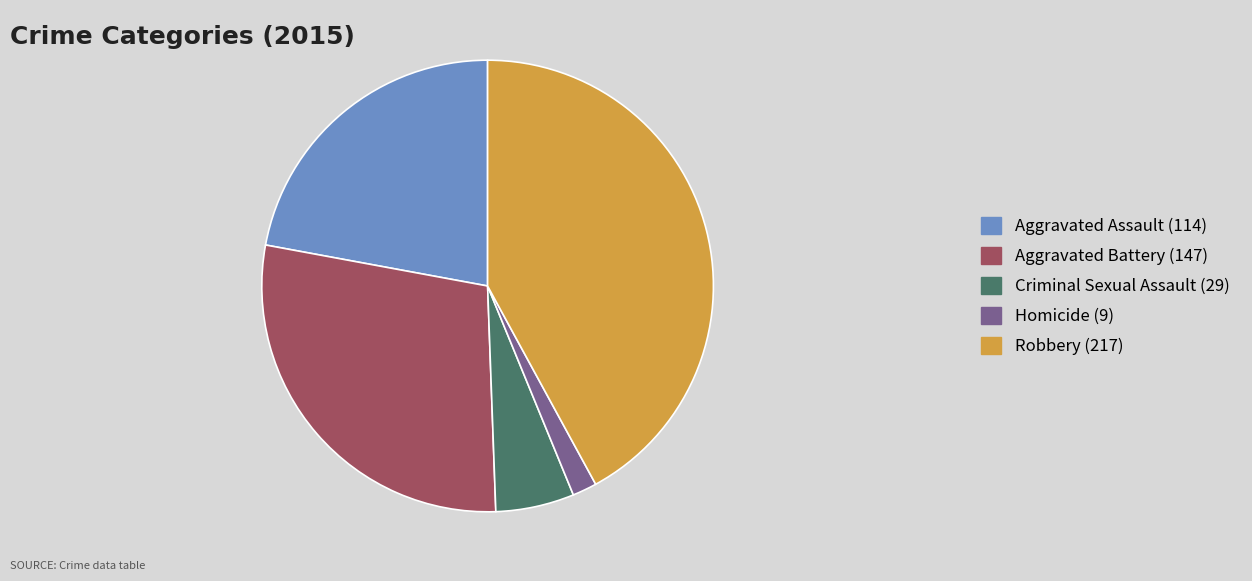

Which slice is the largest?

Robbery